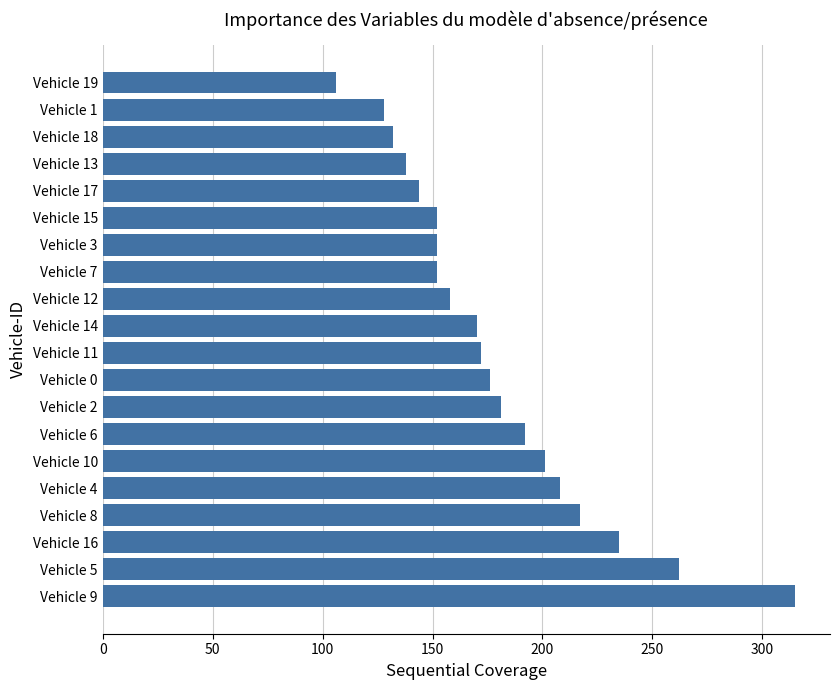

How many bars are there in total?

20